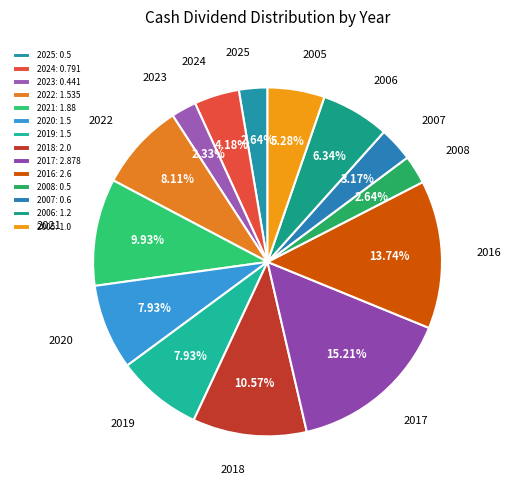

How many segments does this pie chart have?

14